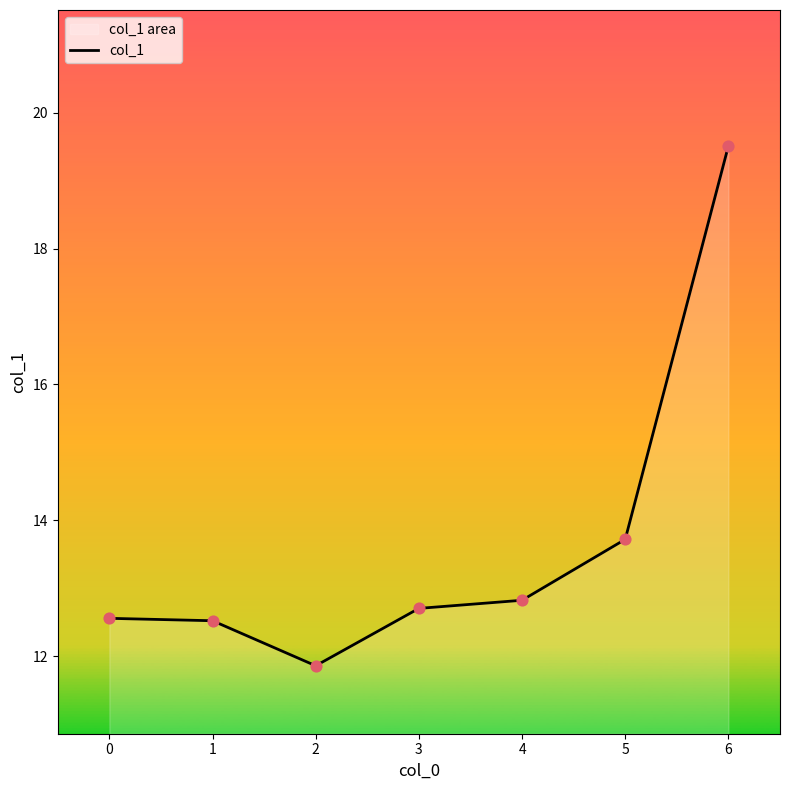

What is the ratio of the value at 0 to the value at 1?

1.0